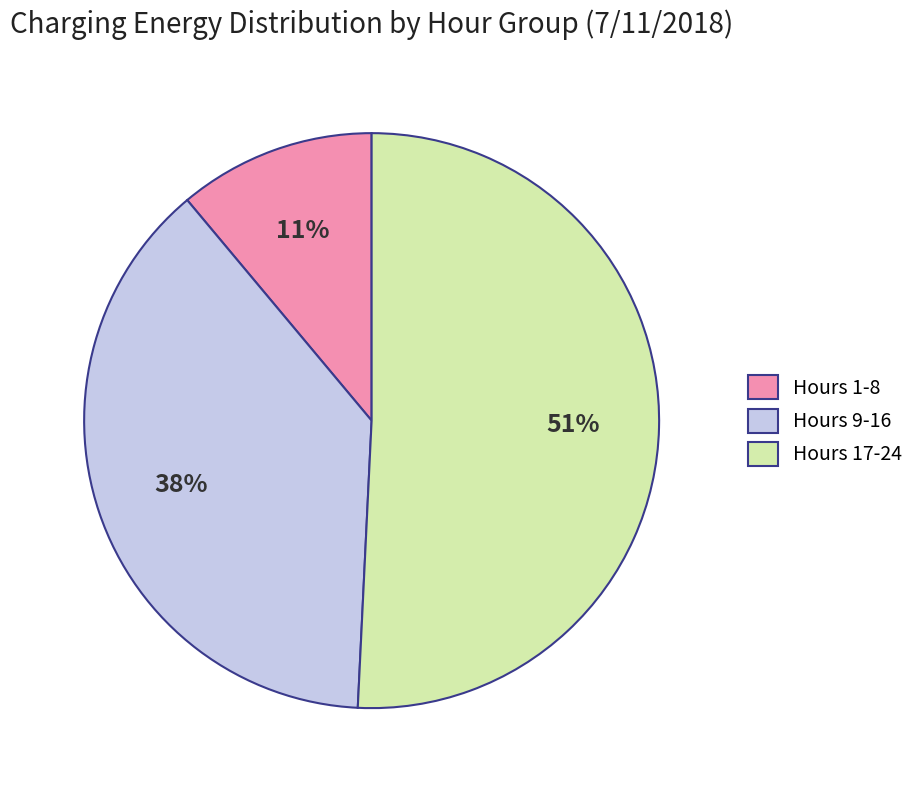

Is there a majority slice in this chart?

Yes